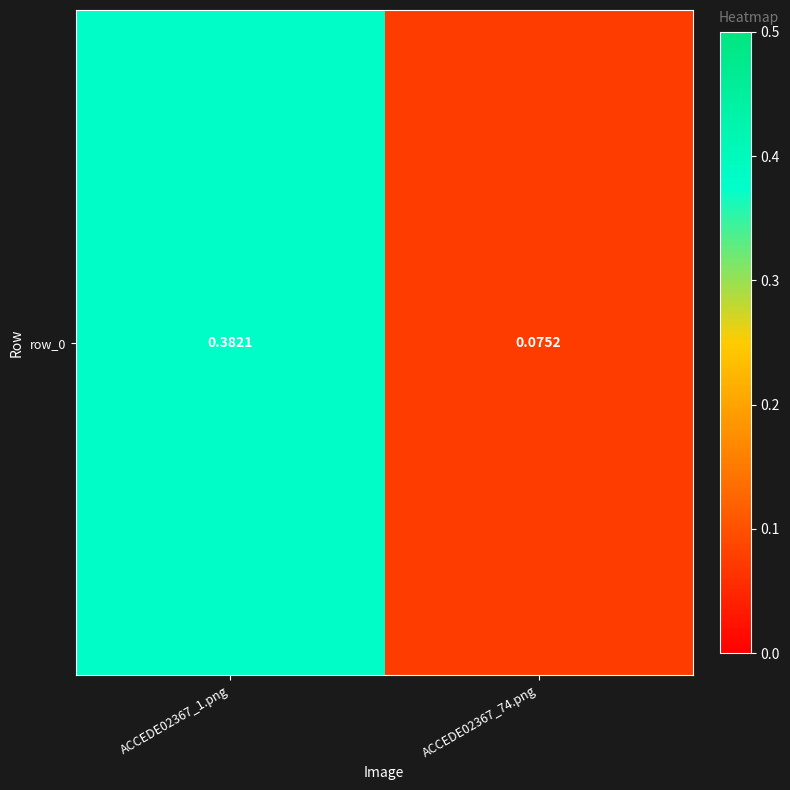

What is the change in value from ACCEDE02367_1.png to ACCEDE02367_74.png?

-0.3